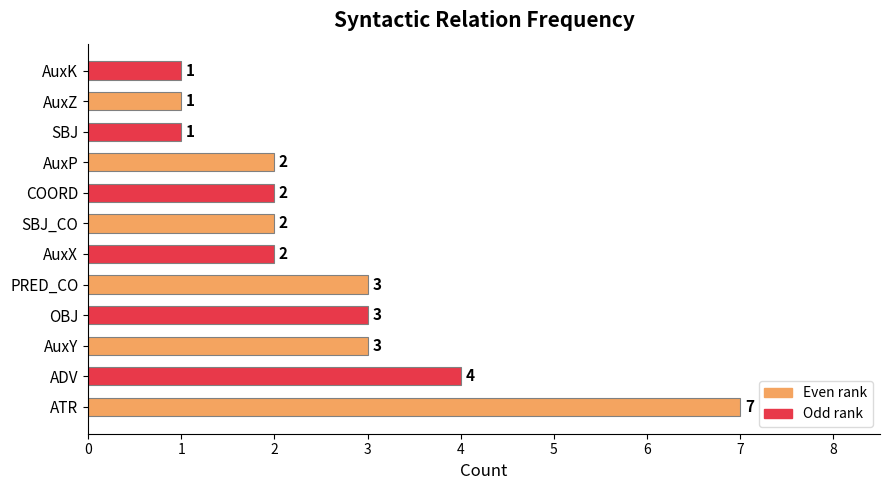

How many values are below 2?

3